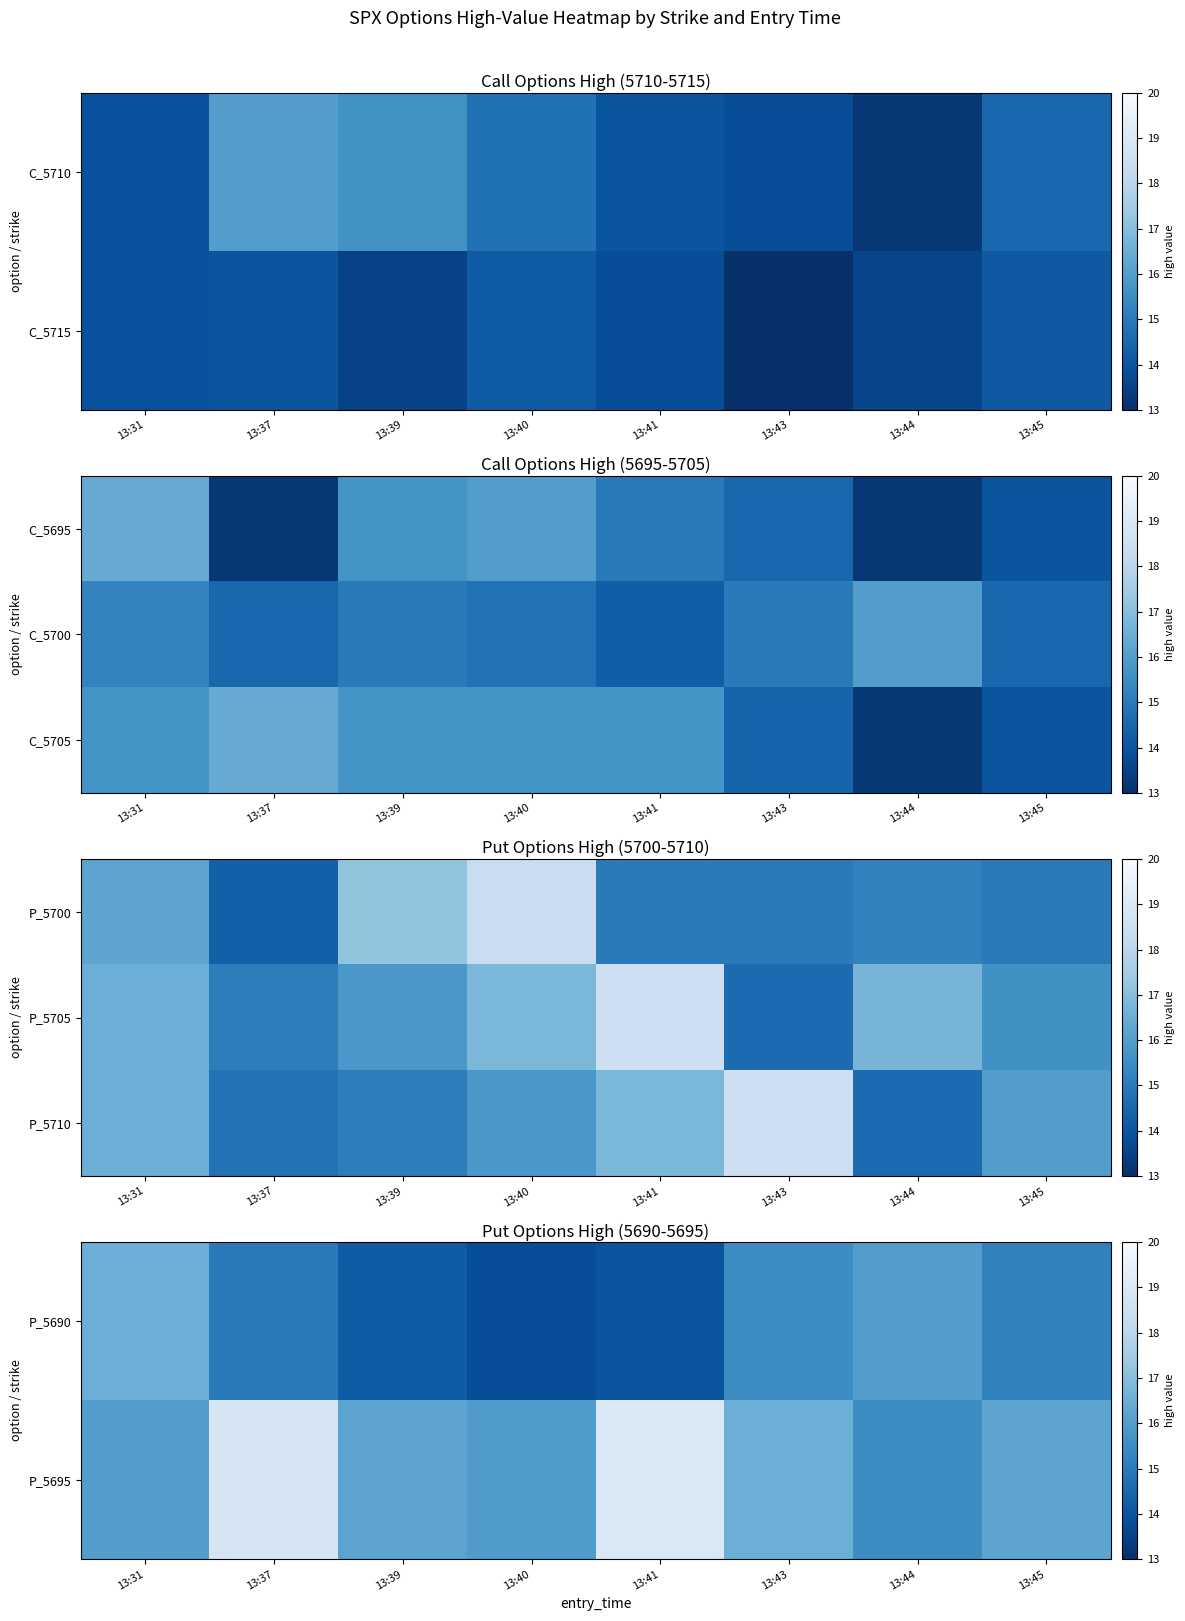

What is the sum of all P_5695 values?

134.1